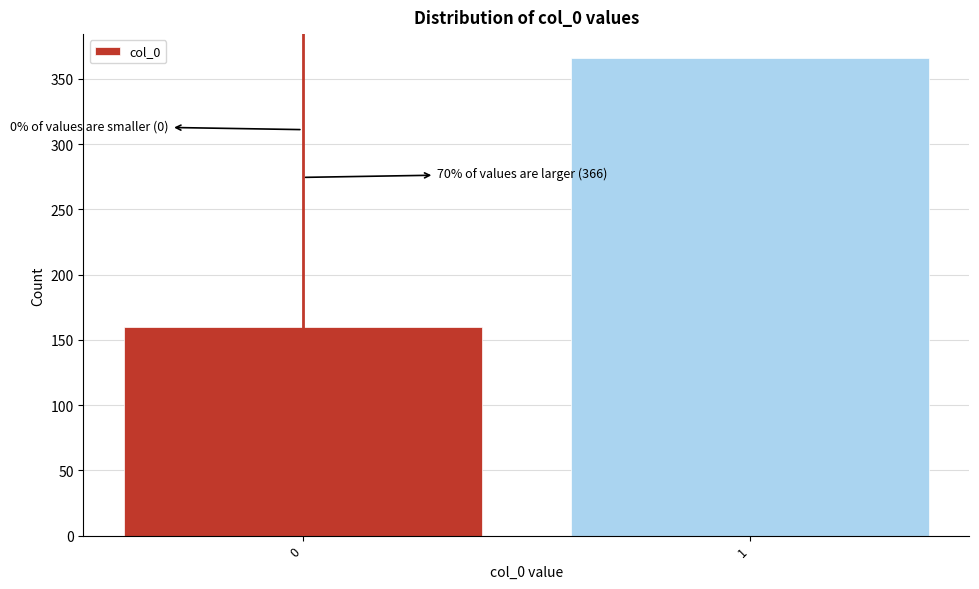

Reading left to right, transcribe all the data shown in this chart.

0=160	1=366